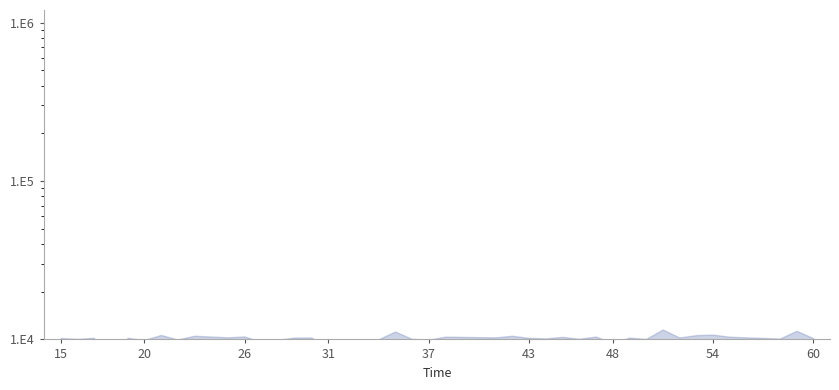

How many data points does each series have?

40